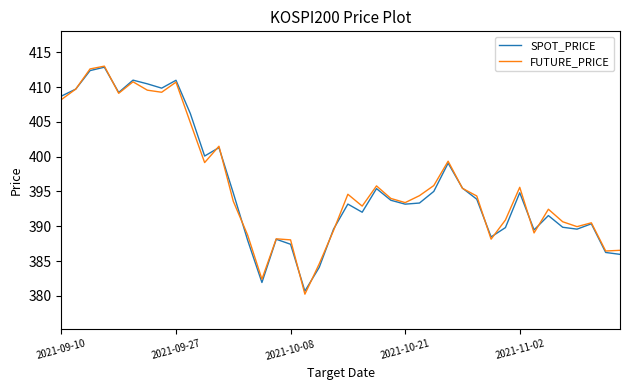

In FUTURE_PRICE, how many points are lower than both neighbors (excluding endpoints)?

11